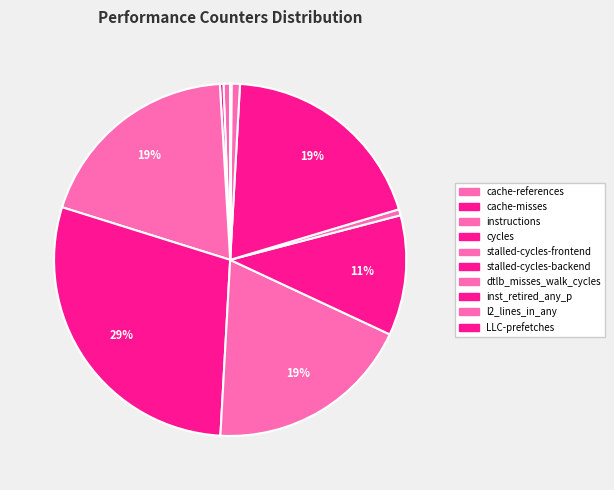

What is the change in value from cache-misses to dtlb_misses_walk_cycles?

+61901186